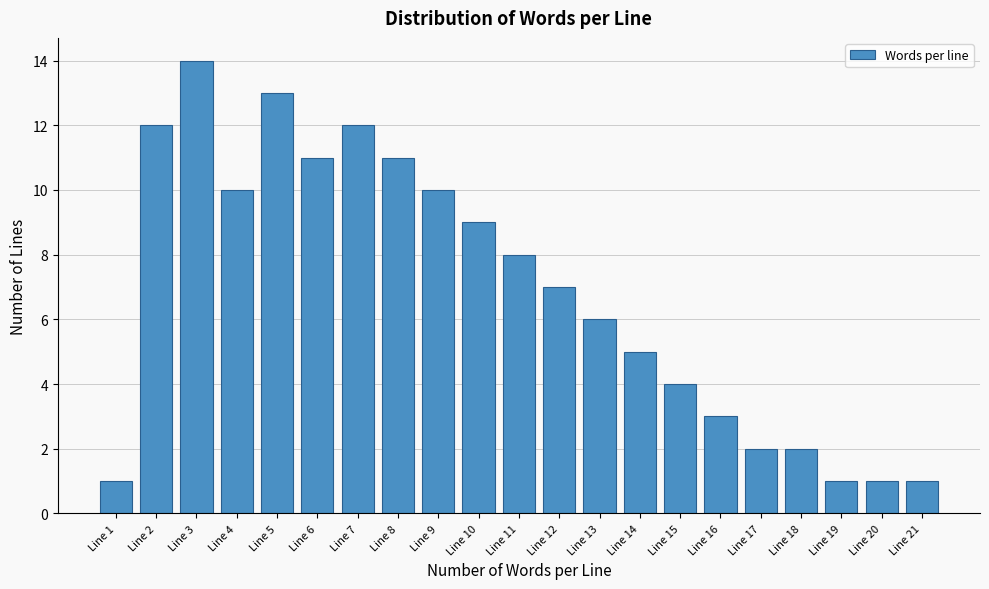

Reading left to right, extract all data points from this chart.

Line 1=1	Line 2=12	Line 3=14	Line 4=10	Line 5=13	Line 6=11	Line 7=12	Line 8=11	Line 9=10	Line 10=9	Line 11=8	Line 12=7	Line 13=6	Line 14=5	Line 15=4	Line 16=3	Line 17=2	Line 18=2	Line 19=1	Line 20=1	Line 21=1